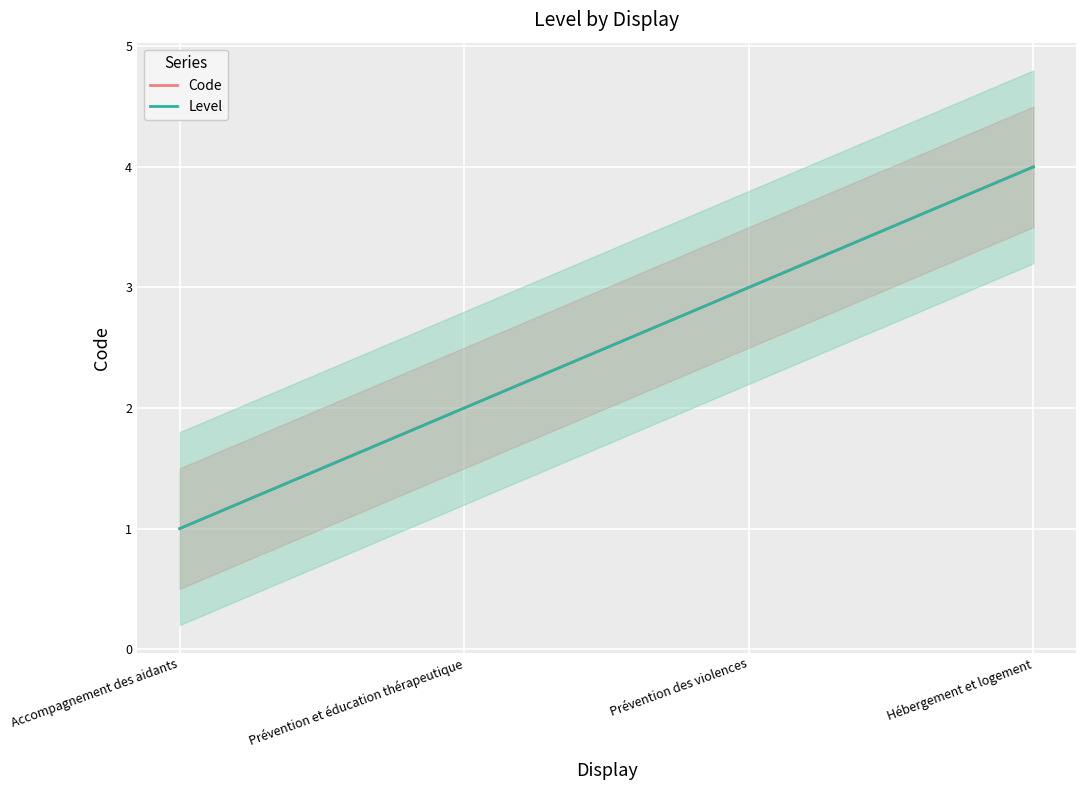

What is the label of the 1st point from the right?

Hébergement et logement